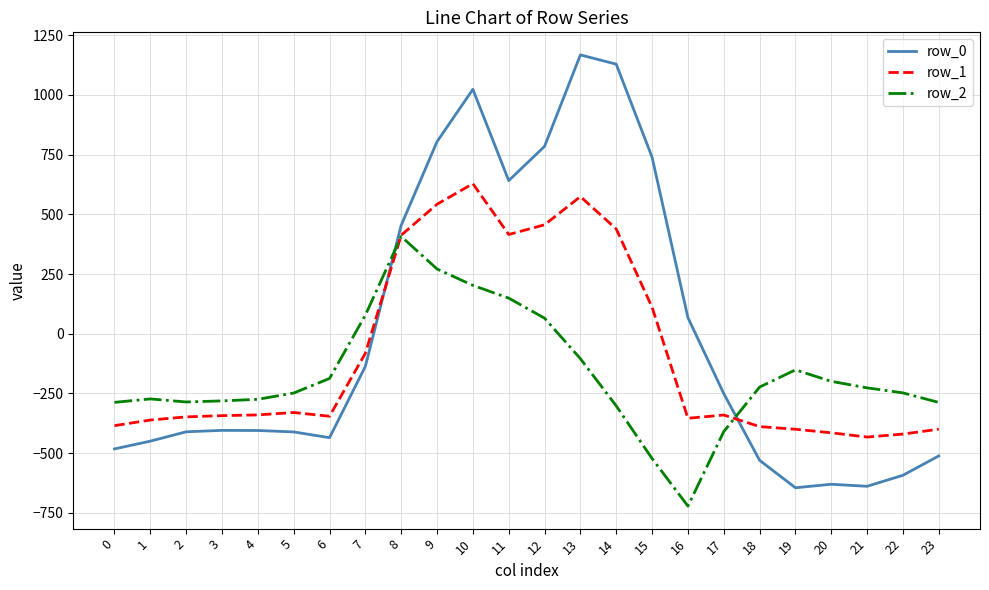

Which category has the highest value across all series?

13